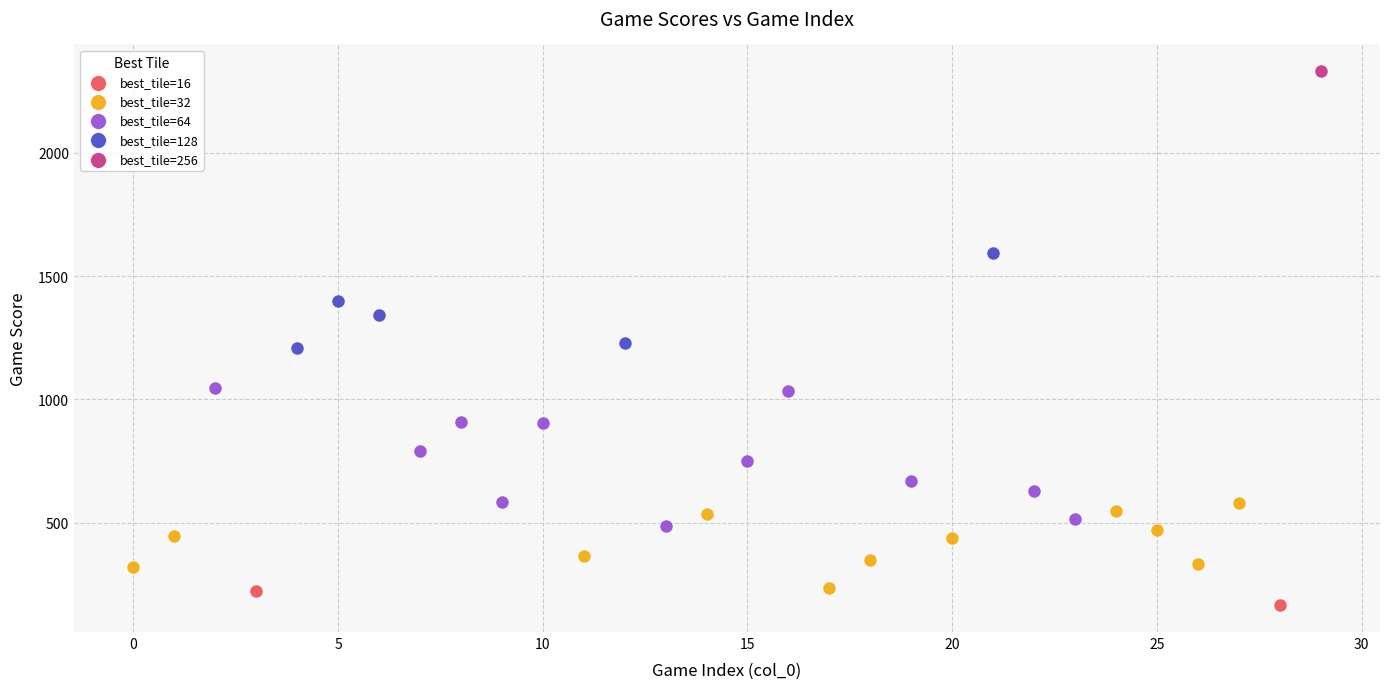

What are all the series names shown in the legend?

best_tile=16, best_tile=32, best_tile=64, best_tile=128, best_tile=256